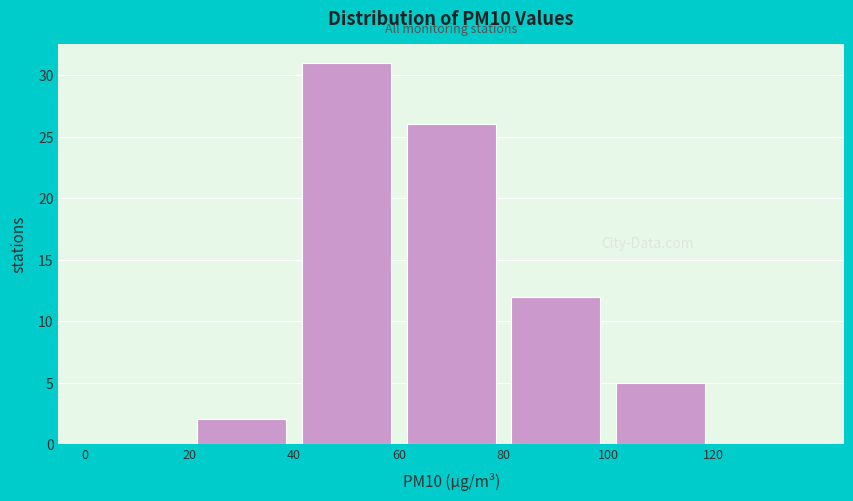

Reading left to right, list every bar in this chart as the range it spans on the x-axis followed by its height. The values are not printed on the chart, so give them approximately, as read against the axis.

0 to 20: 0
20 to 40: 2
40 to 60: 31
60 to 80: 26
80 to 100: 12
100 to 120: 5
120 to 140: 0